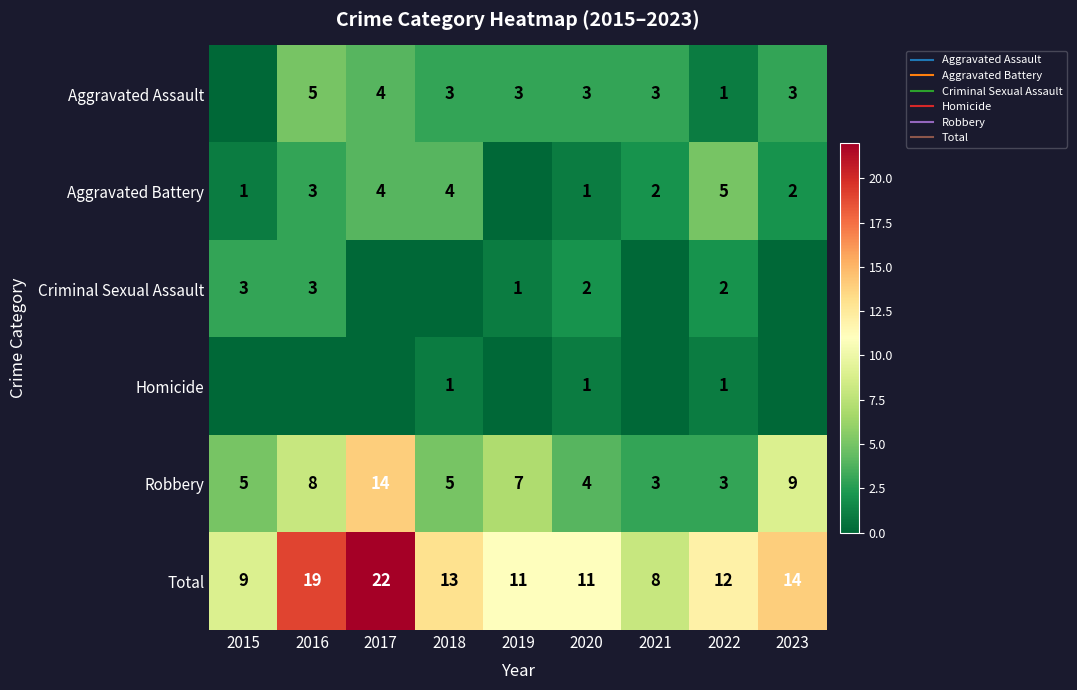

Rank the categories by Robbery value from lowest to highest.

2021, 2022, 2020, 2015, 2018, 2019, 2016, 2023, 2017